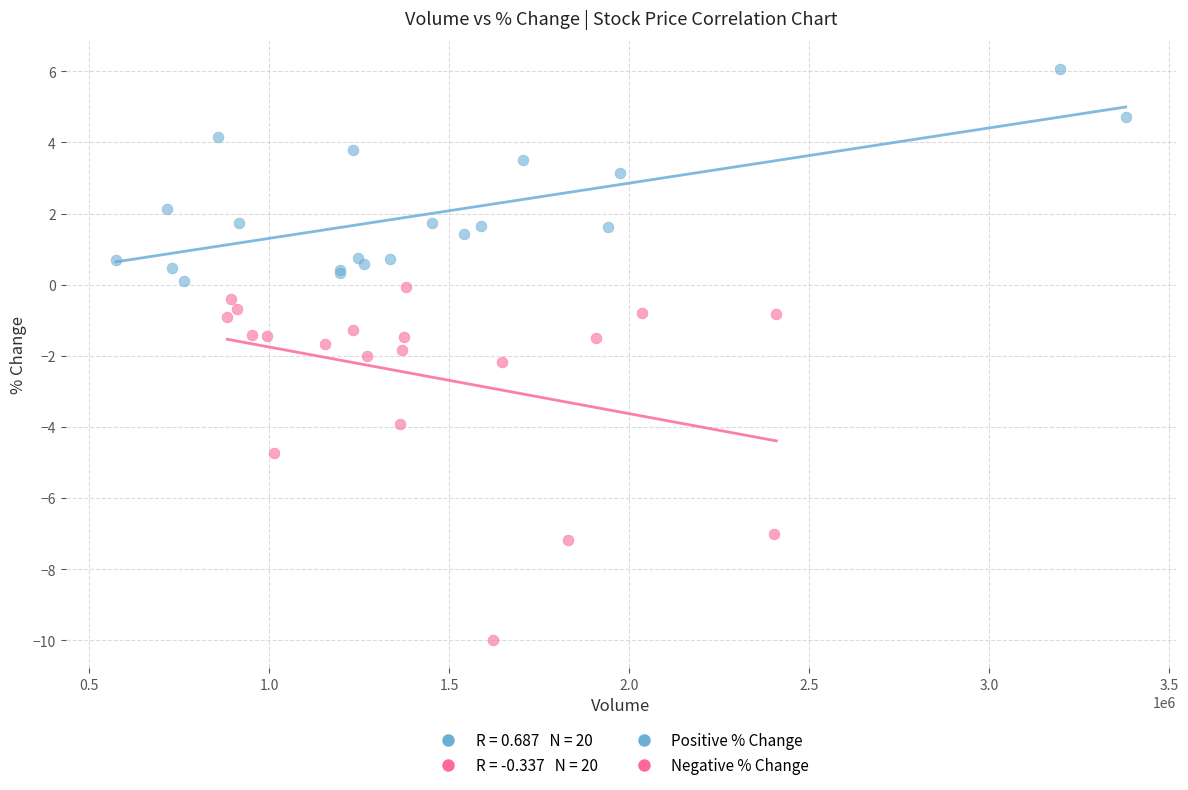

Which series has the widest spread of Y values?

Negative % Change